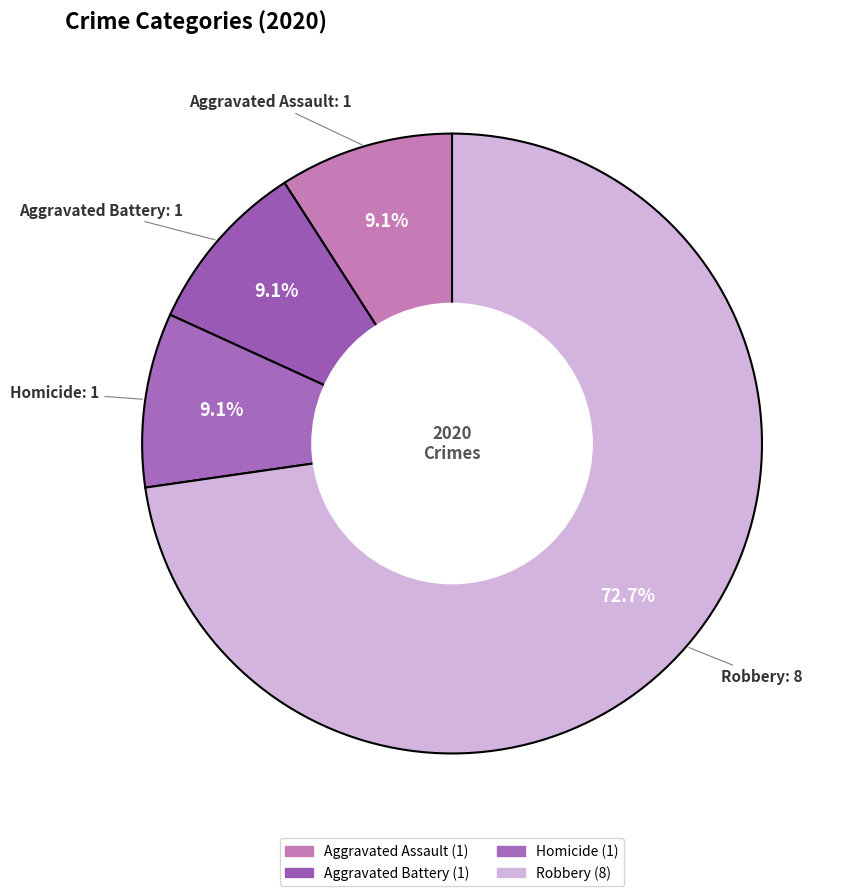

Does any single category account for the majority?

Yes